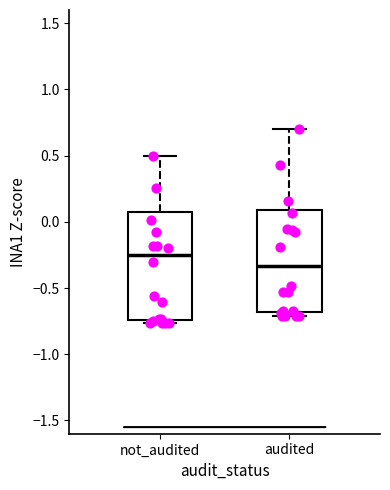

Where is the upper edge of the box for not_audited on the y-axis? The values are not printed on the chart, so give them approximately, as read against the axis.

0.05